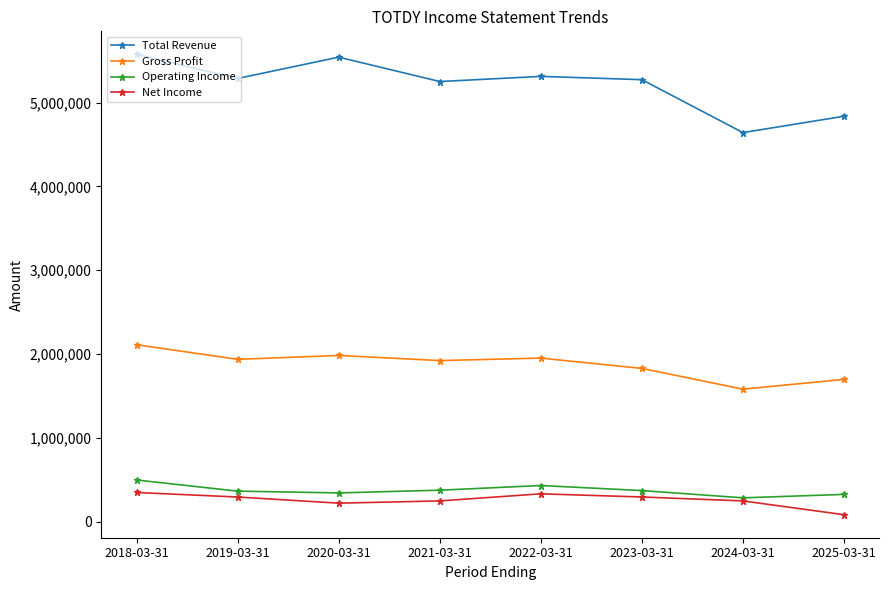

Which series has the largest total across all categories?

Total Revenue